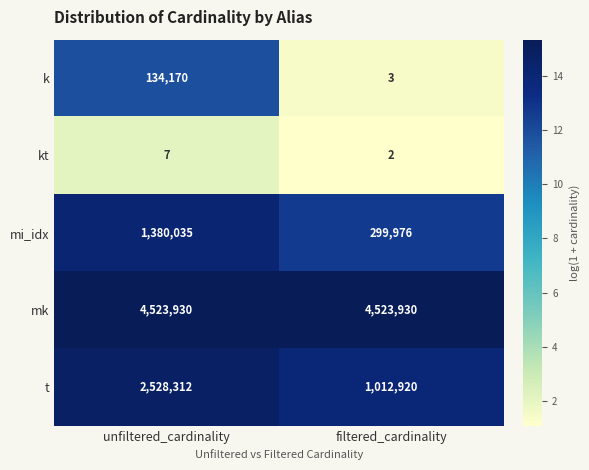

What is the difference between the highest and lowest values at unfiltered_cardinality?

4523923